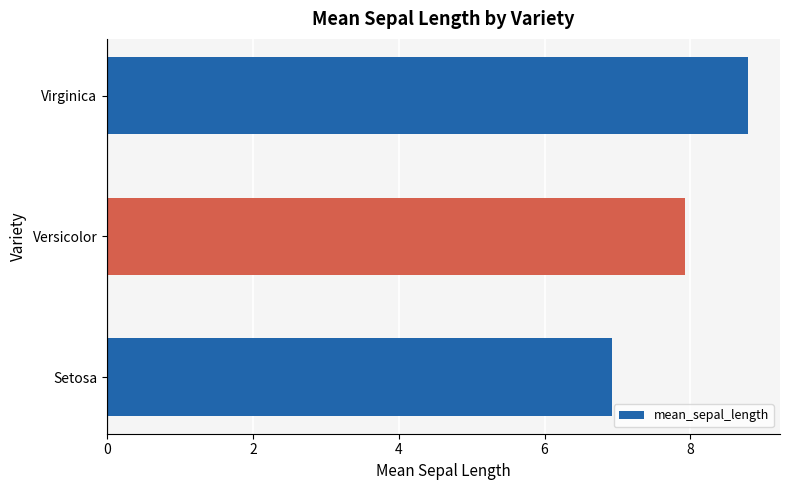

Reading bottom to top, extract all data points from this chart.

6.9	7.9	8.8